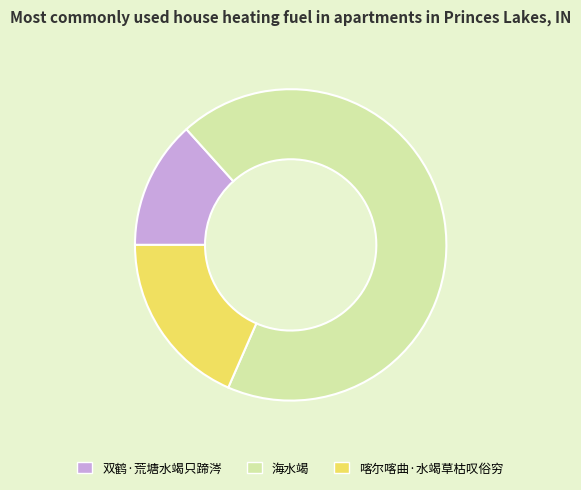

Is 海水竭 the majority of the pie?

Yes